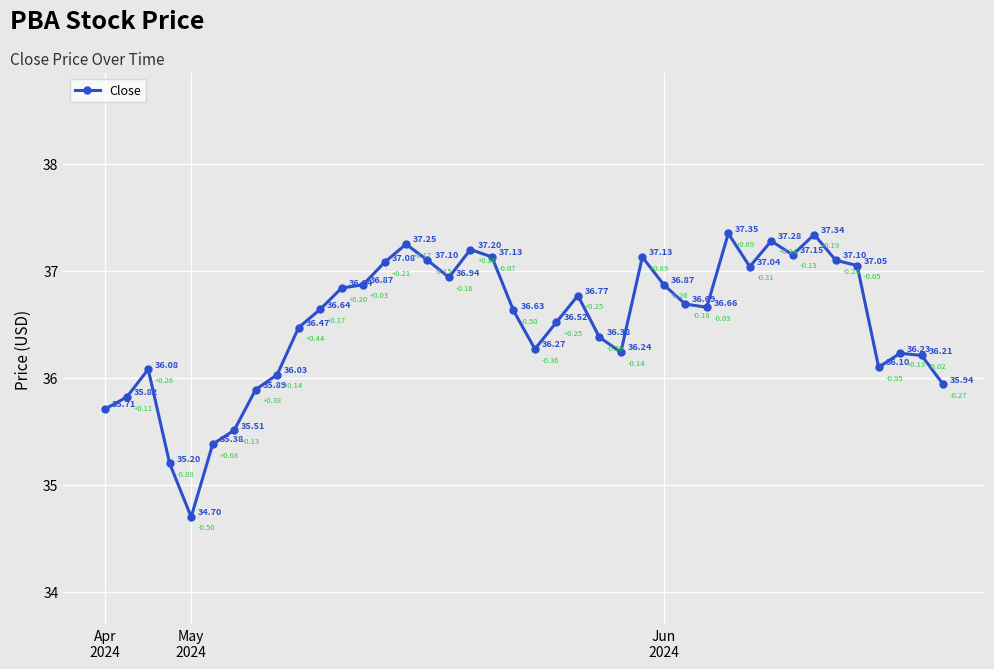

How many lines are shown in the chart?

1